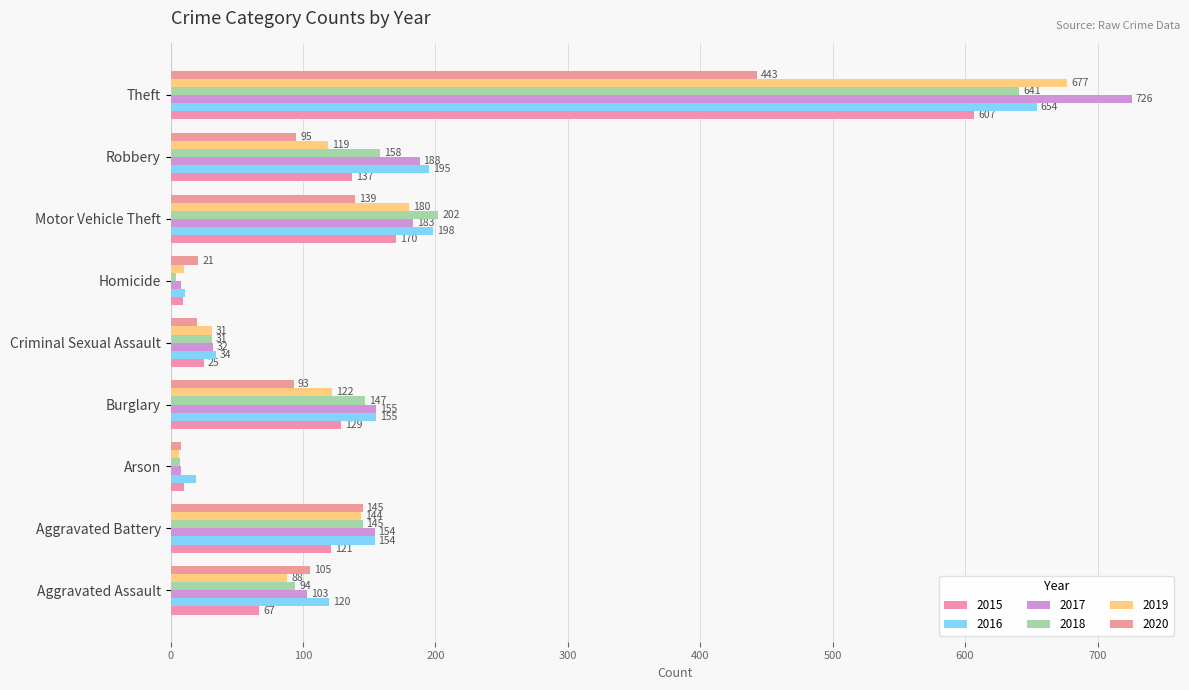

Count the number of data series in this chart.

6